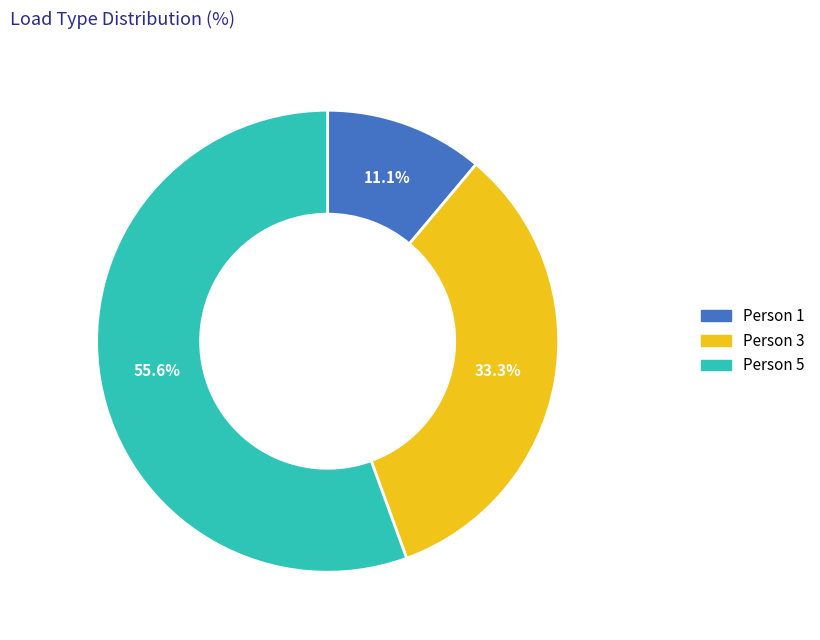

How many slices are in this pie chart?

3